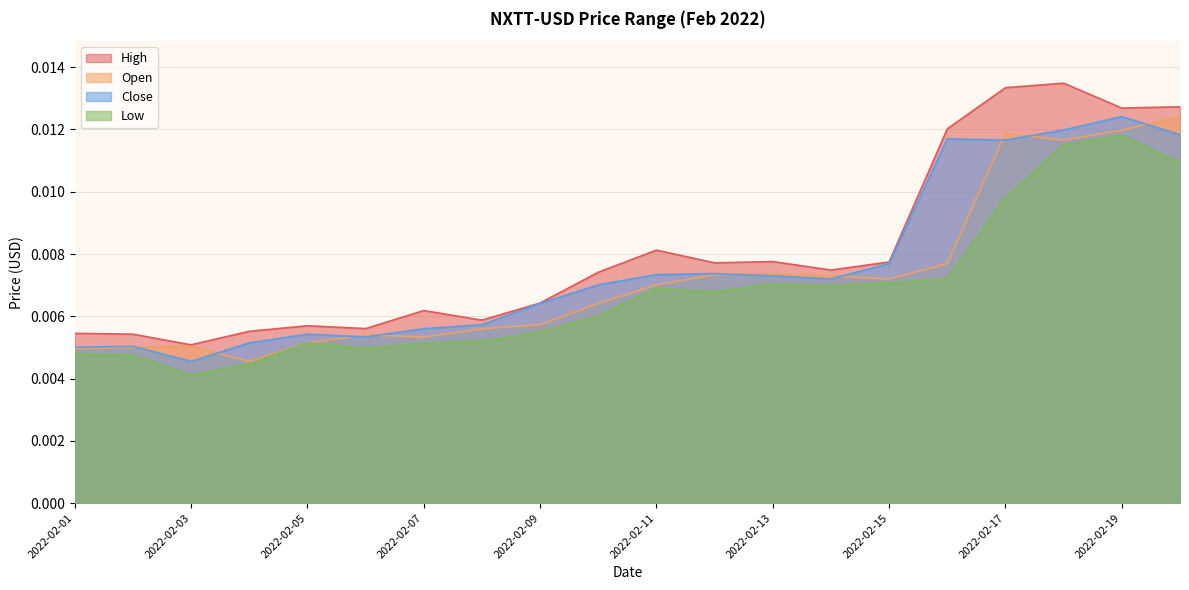

At which category does Close reach its first local peak?

2022-02-02